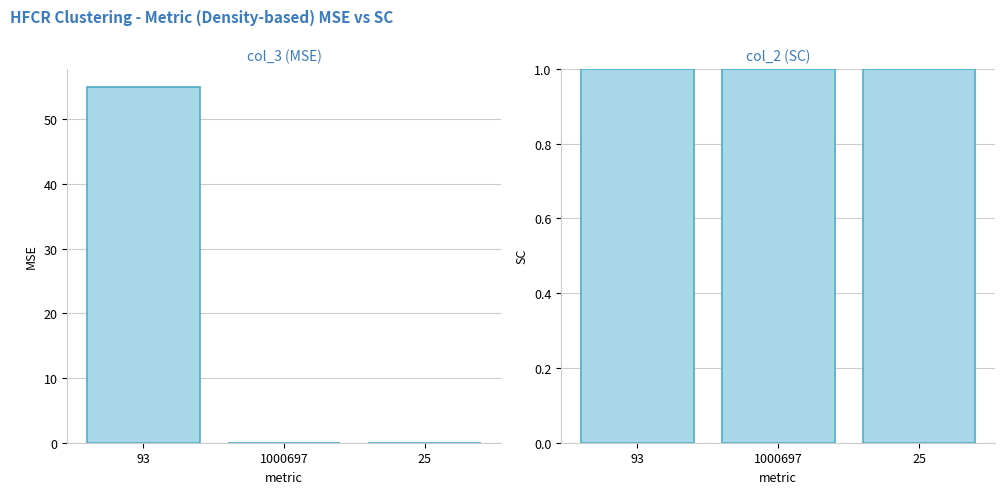

At which label does col_3 reach its peak?

93